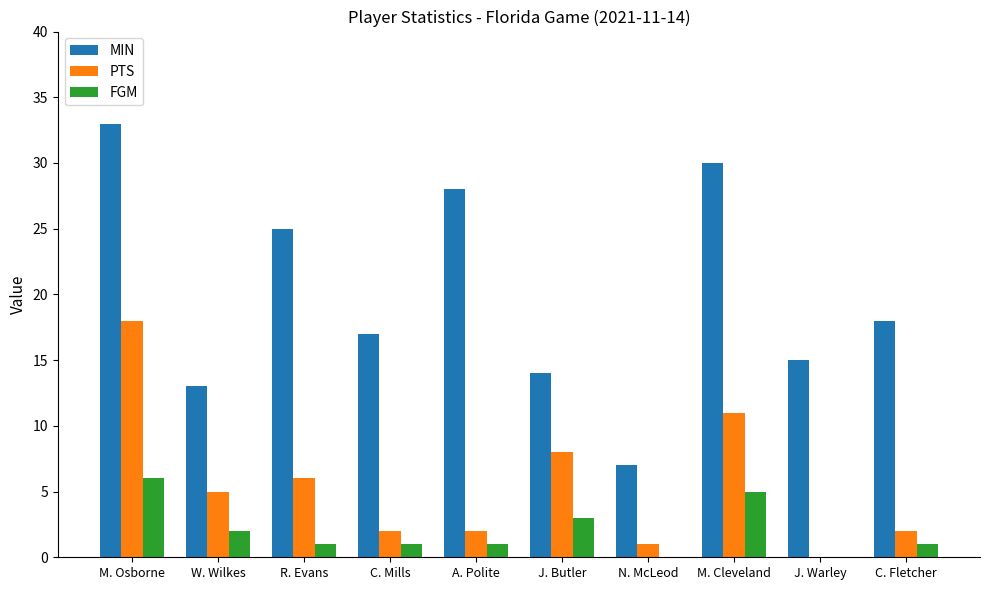

Is the value of MIN at J. Butler greater than the value of PTS at R. Evans?

Yes